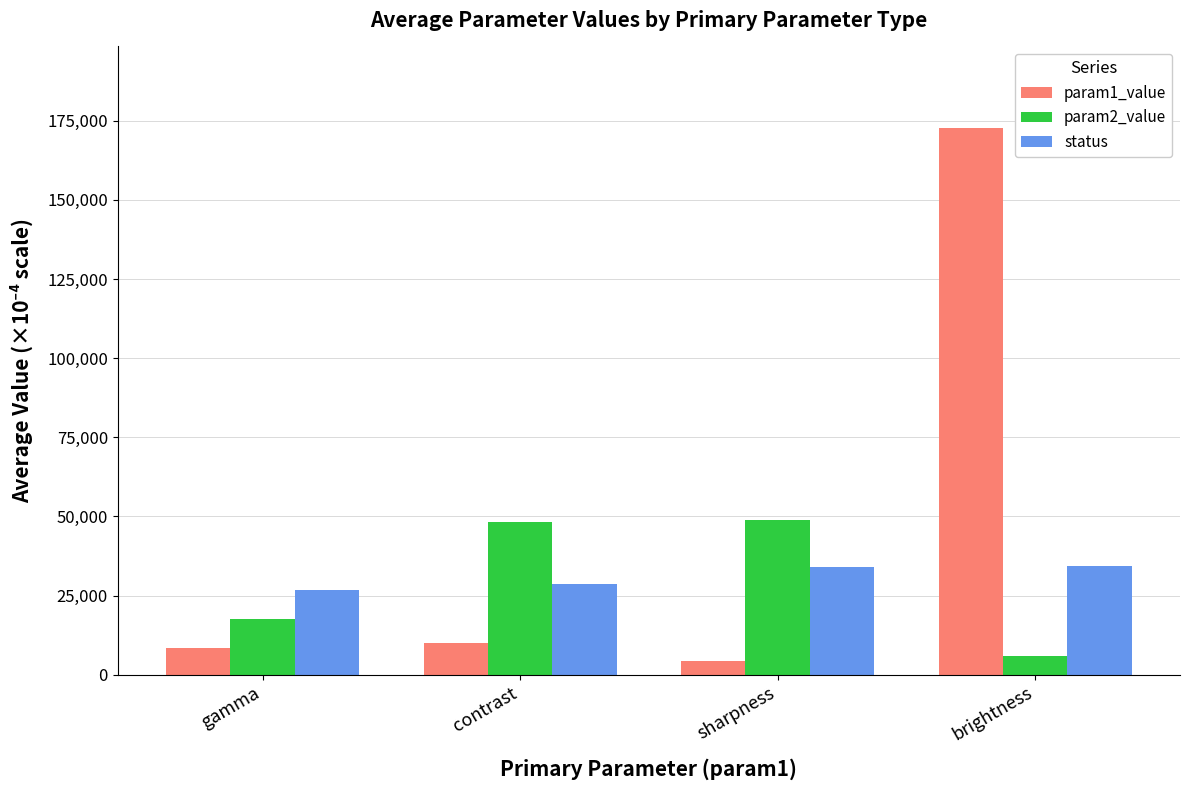

Count the number of categories in the chart.

4